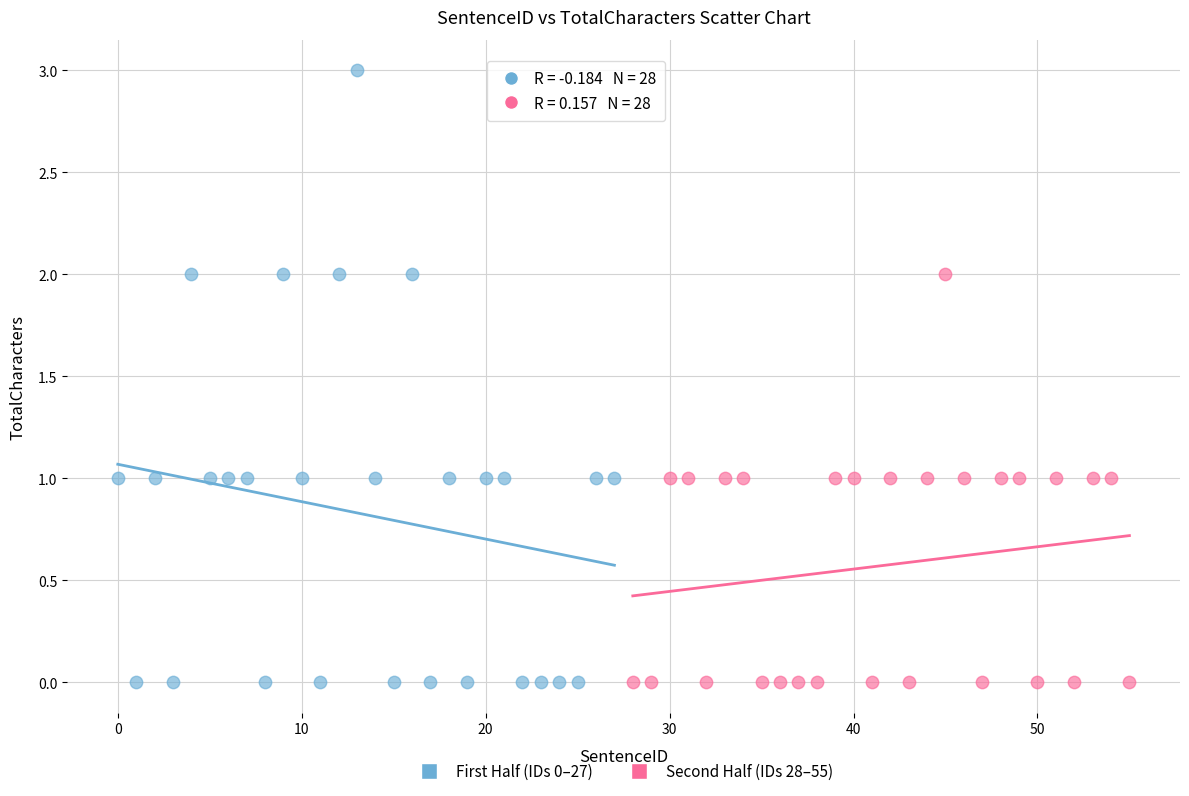

Which series has the largest Y range (max minus min)?

First Half (IDs 0–27)